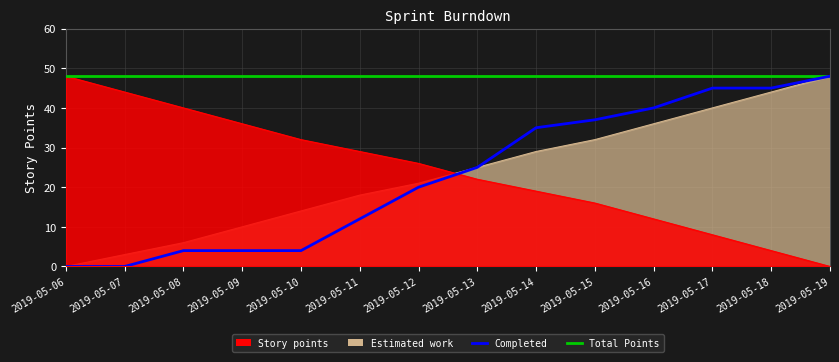

At which label does Completed reach its peak?

2019-05-19